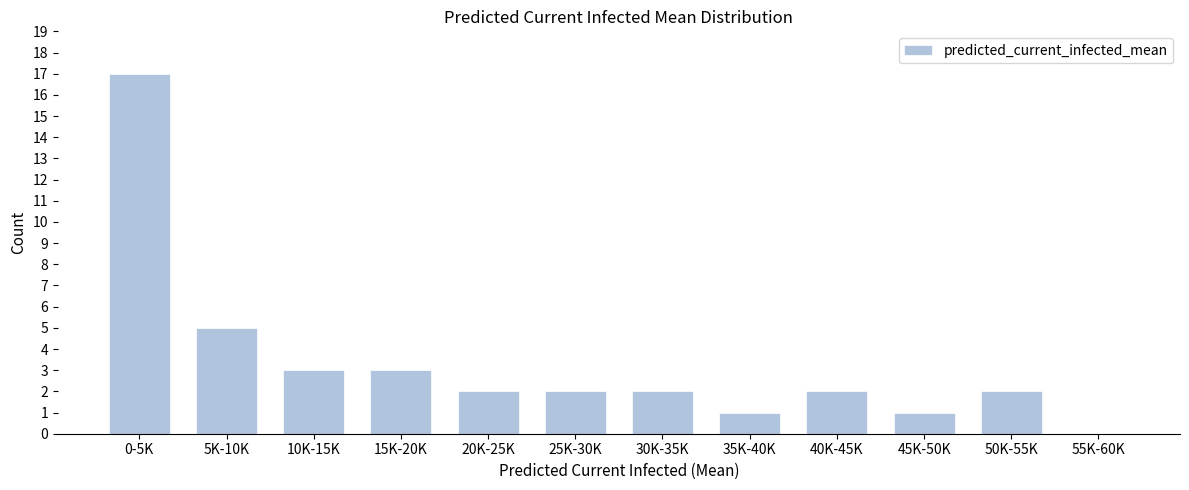

Reading right to left, list all the values displayed in this chart.

55K-60K=0	50K-55K=2	45K-50K=1	40K-45K=2	35K-40K=1	30K-35K=2	25K-30K=2	20K-25K=2	15K-20K=3	10K-15K=3	5K-10K=5	0-5K=17